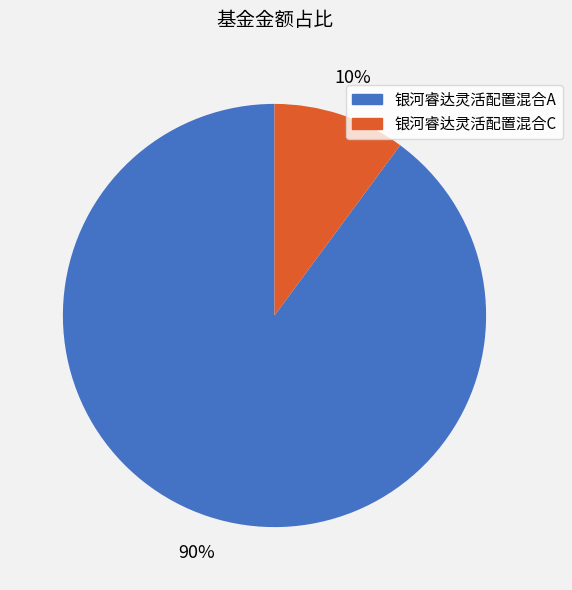

To the nearest percent, what is the average slice percentage?

50%